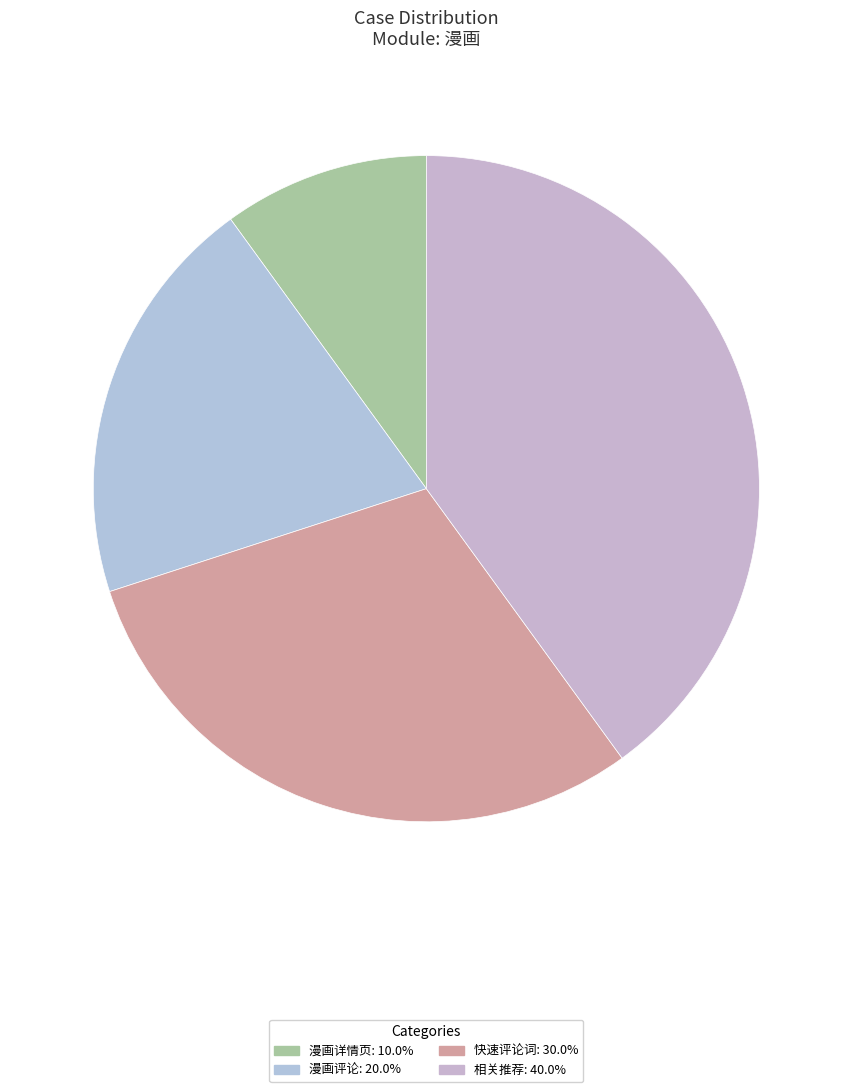

Count the number of slices in the pie.

4